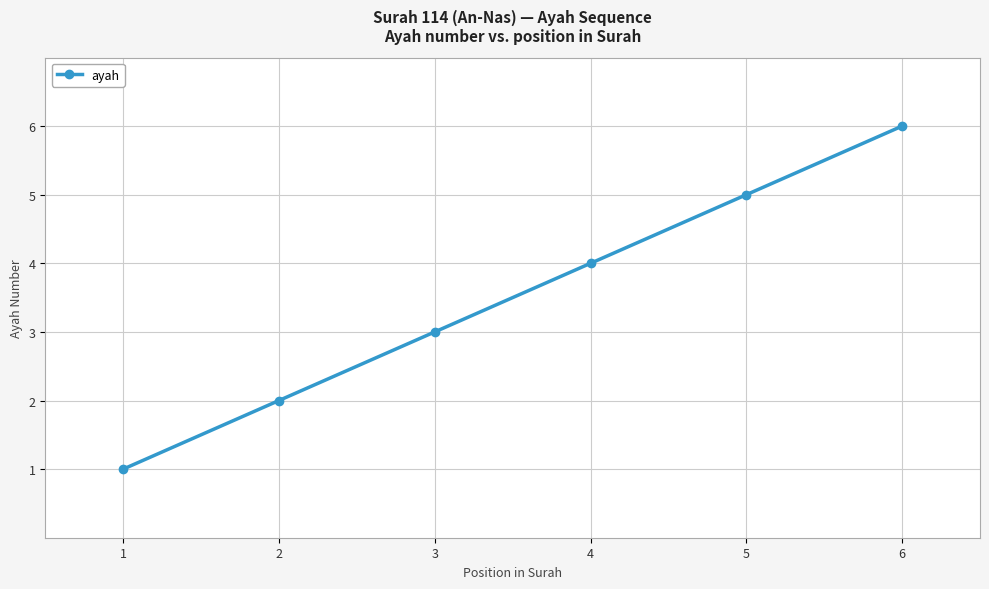

Is this an area chart (filled region under the line)?

No